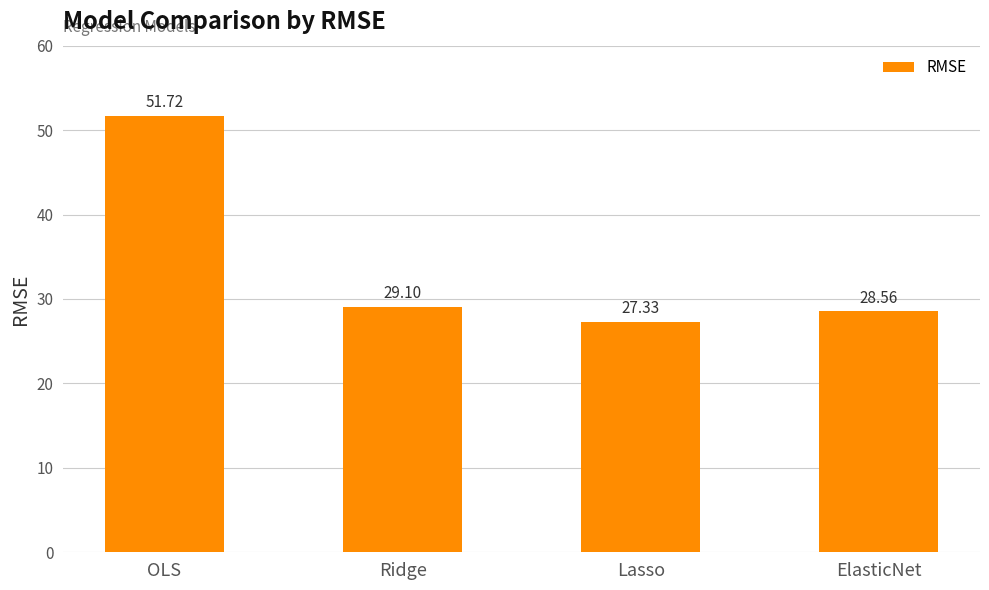

Rank the categories by value from highest to lowest.

OLS, Ridge, ElasticNet, Lasso